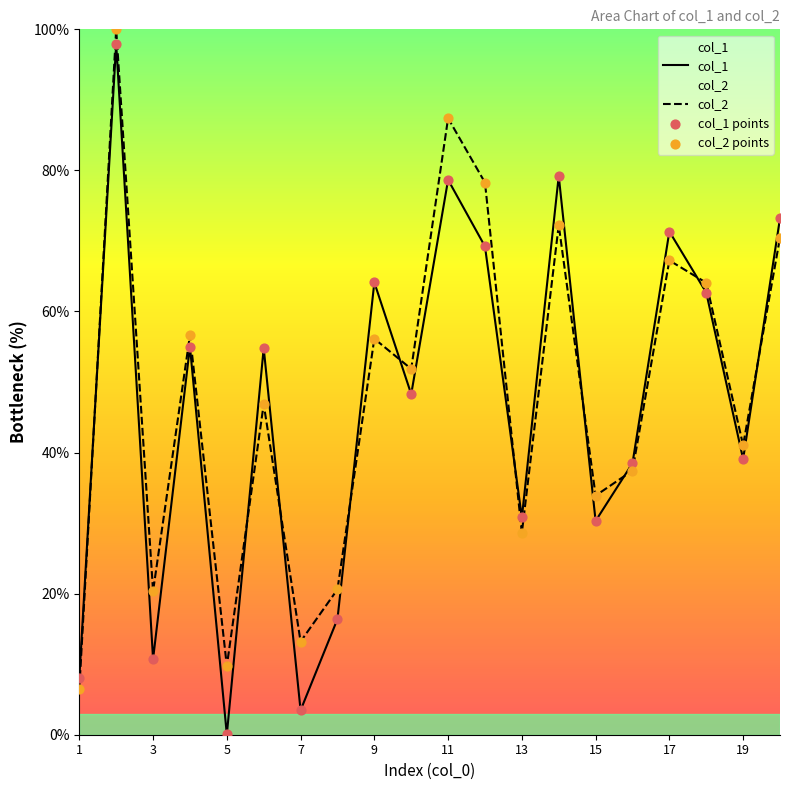

Which series contains the lowest Y value?

col_1